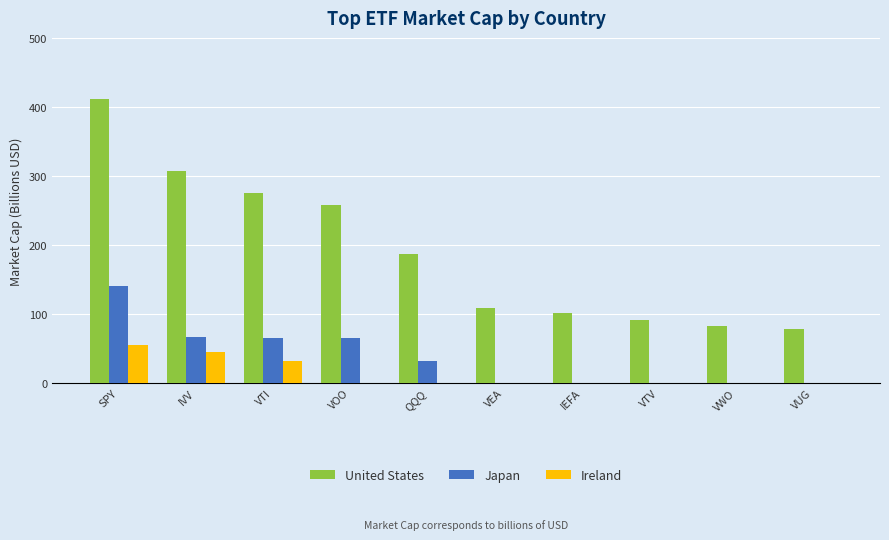

At which category is the sum across all series the highest?

SPY